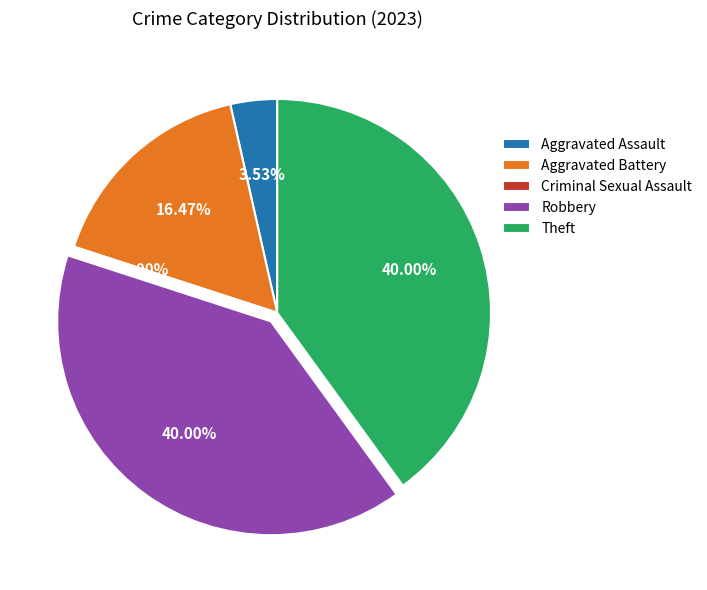

Count the number of slices in the pie.

5